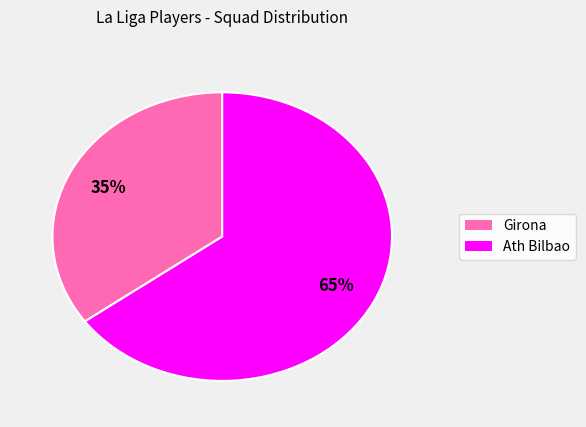

Is the sum of Ath Bilbao and Girona greater than half?

Yes